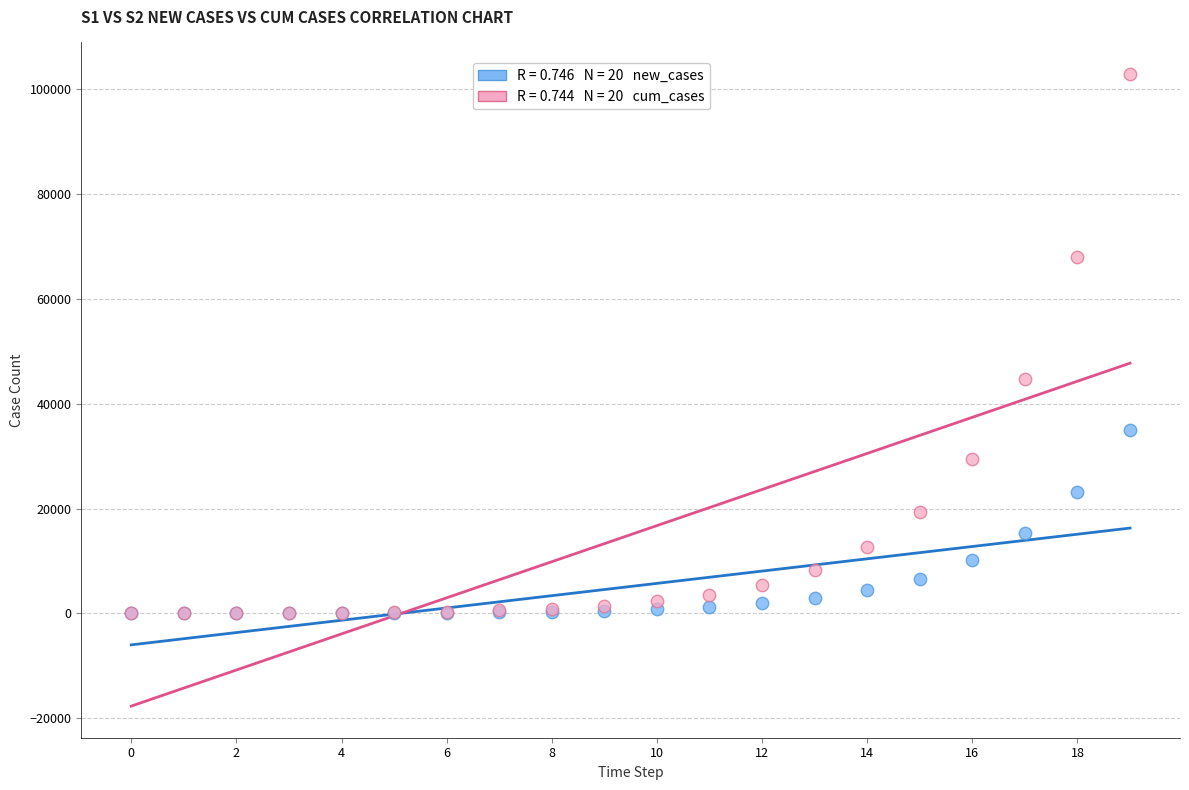

Across all series, what Y value is closest to 51466?

44823.4